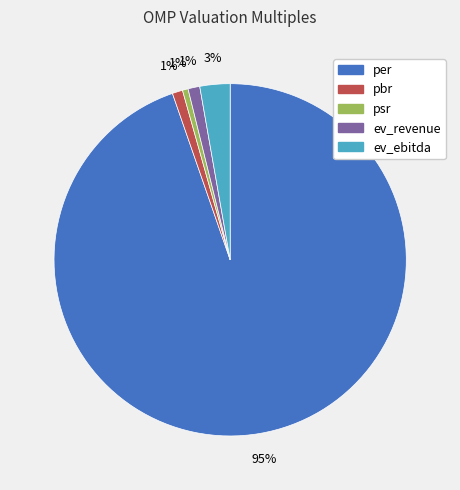

To the nearest percent, what is the average slice percentage?

20%